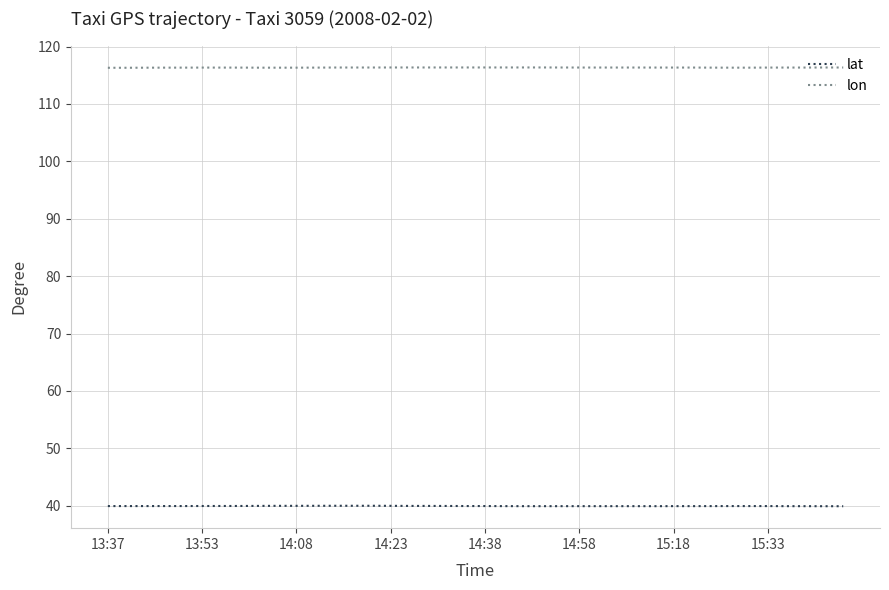

What is the average value of the lat series?

39.9